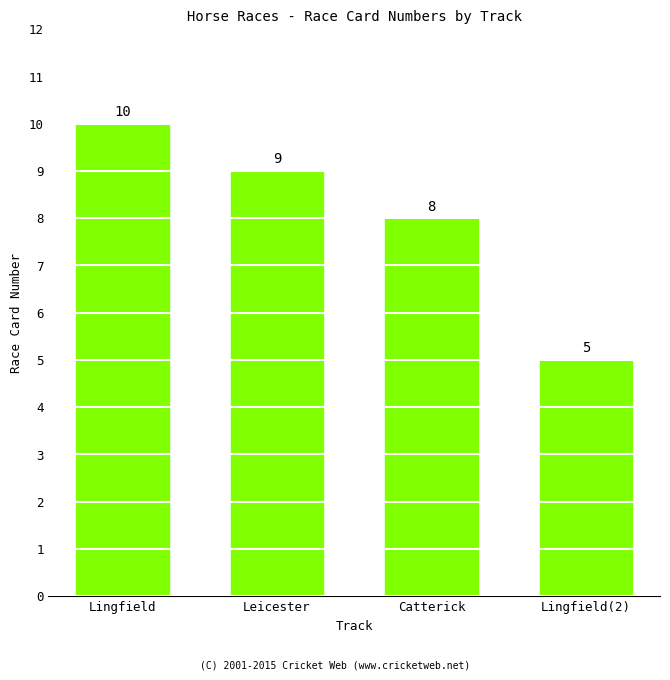

True or false: the data shows 14 at Leicester.

False